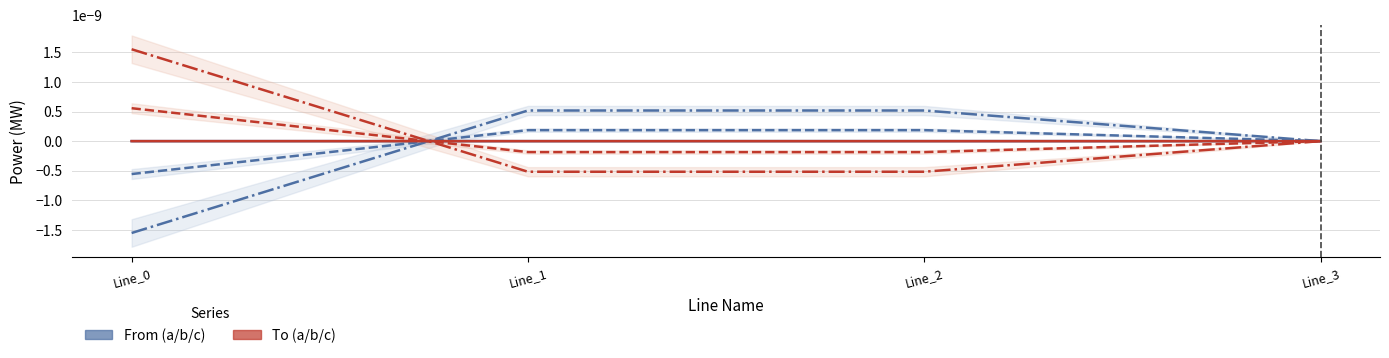

Between which two adjacent categories do pf_p_a_from_mw and pf_p_a_to_mw first intersect?

Line_0 and Line_1